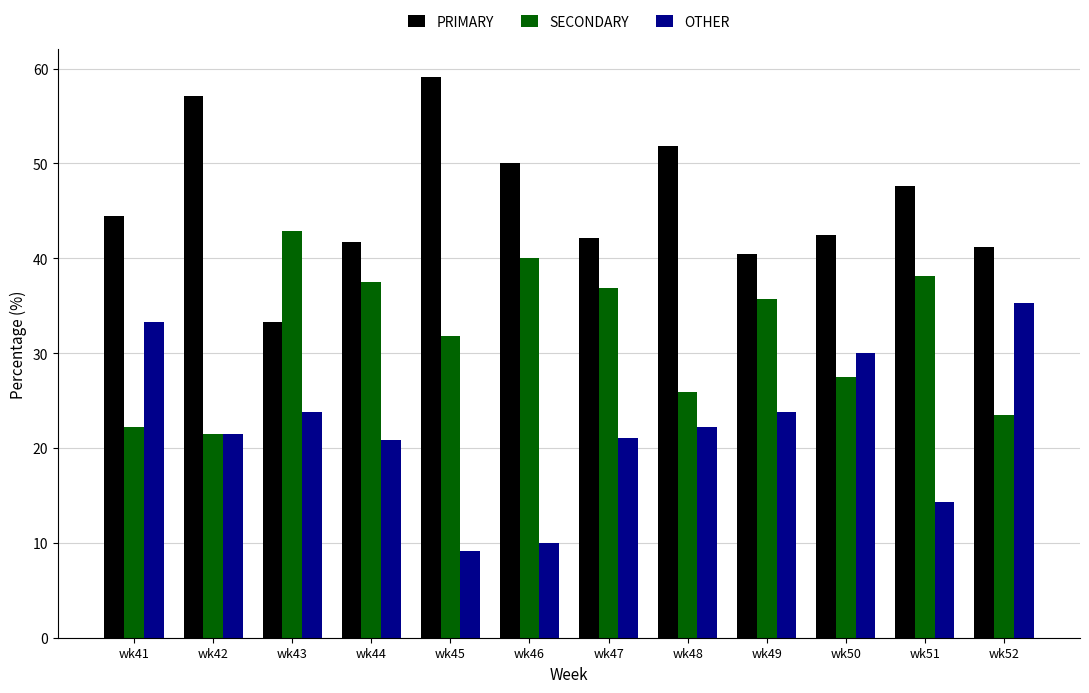

At which label does SECONDARY first exceed 35?

wk43